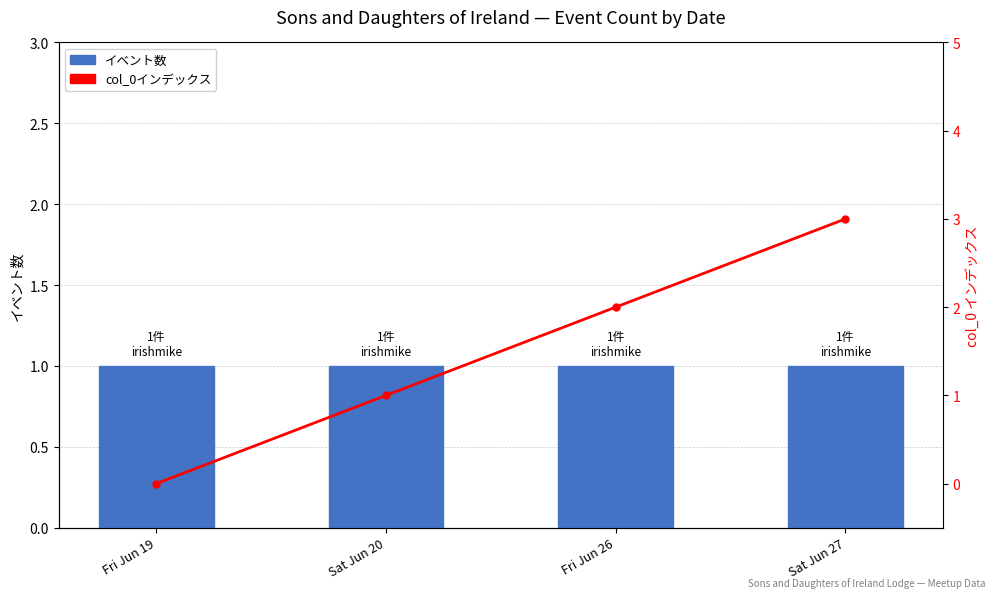

Which series has the largest range (max minus min)?

col_0インデックス